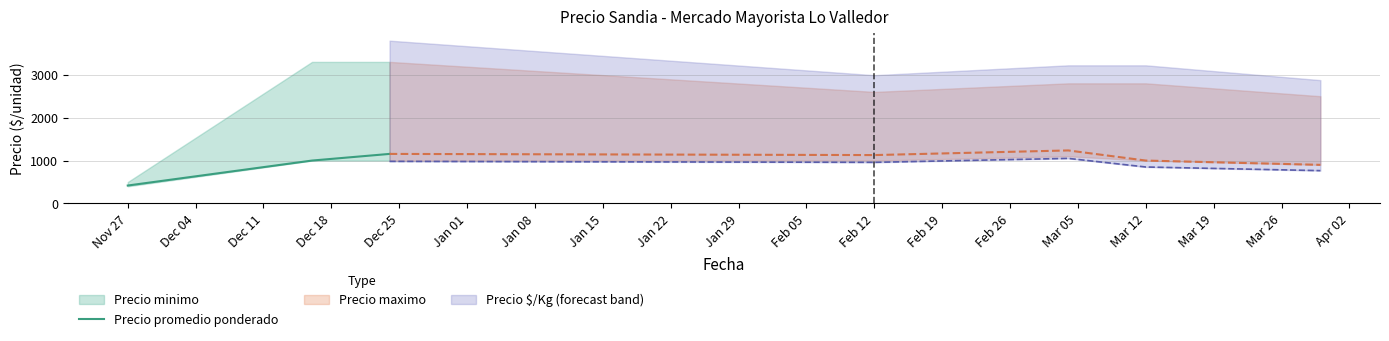

What is the minimum value for Precio promedio ponderado?

418